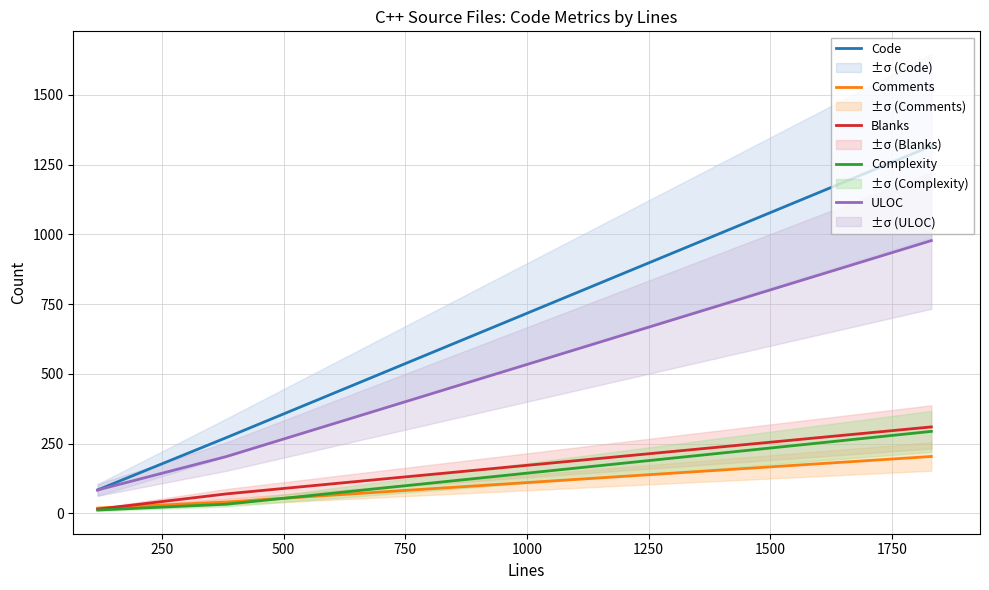

What is the highest value of the Blanks series?

310